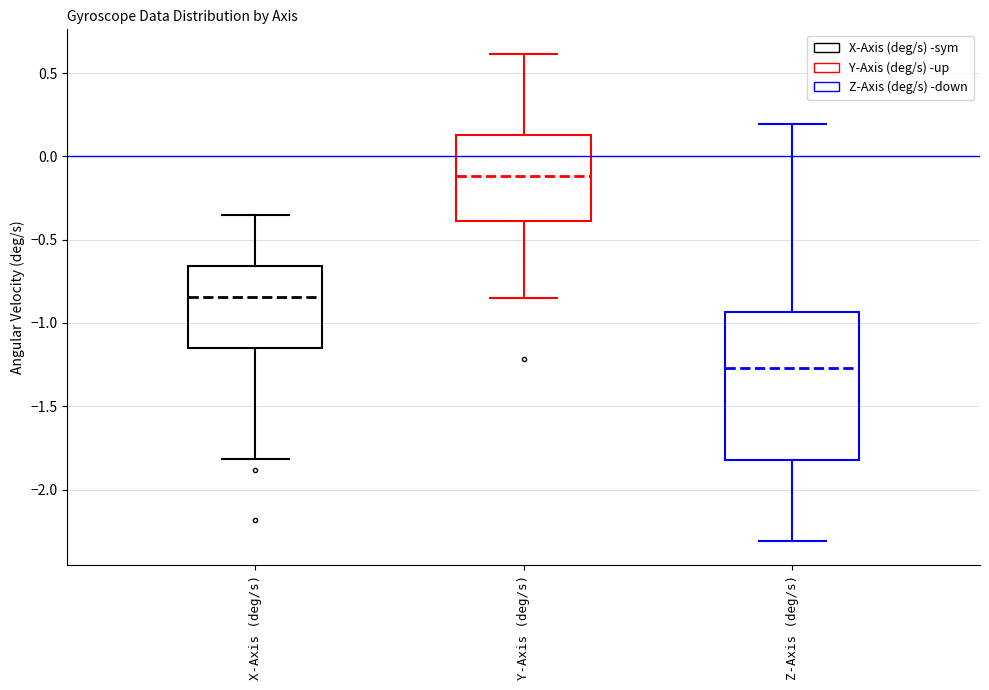

Reading left to right, transcribe this box plot: for each box, give where its median line is, the range the box spans, and where its two whiskers end, as read against the y-axis. The values are not printed on the chart, so give them approximately, as read against the axis.

X-Axis (deg/s): median -0.85, box -1.15 to -0.65, whiskers -1.80 to -0.35
Y-Axis (deg/s): median -0.10, box -0.40 to 0.15, whiskers -0.85 to 0.60
Z-Axis (deg/s): median -1.25, box -1.80 to -0.95, whiskers -2.30 to 0.20